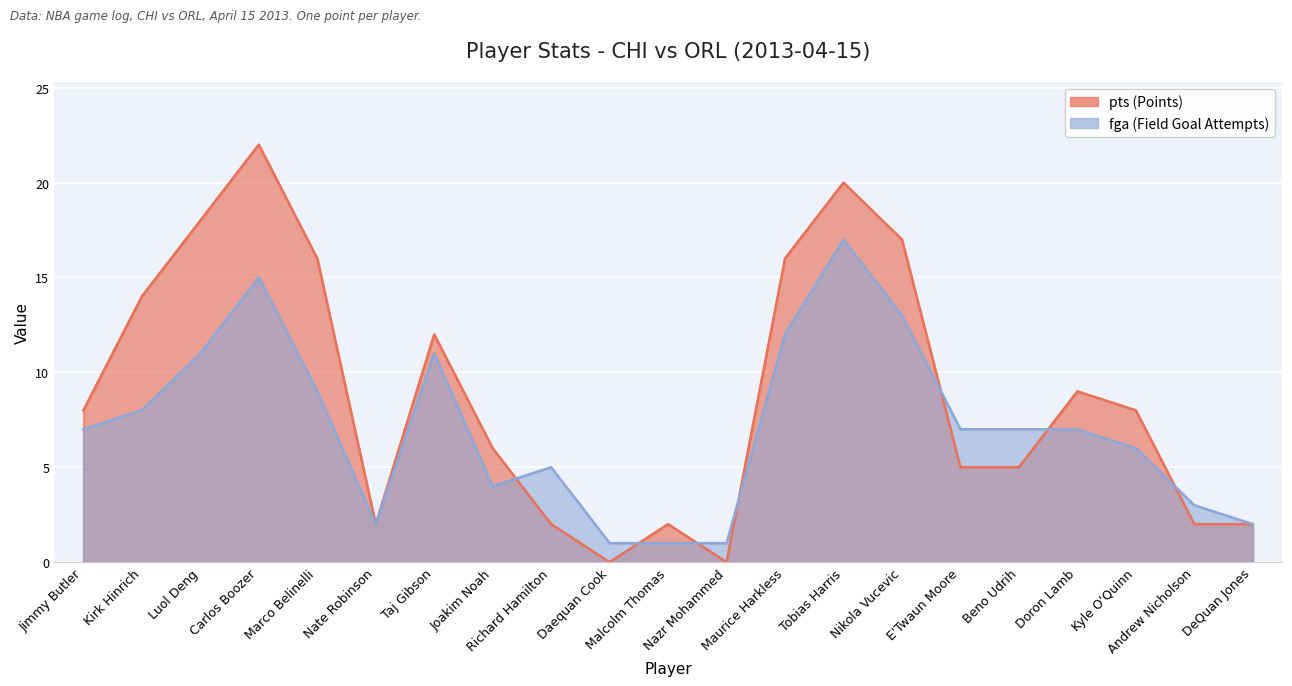

What is the total value across all series at Tobias Harris?

37